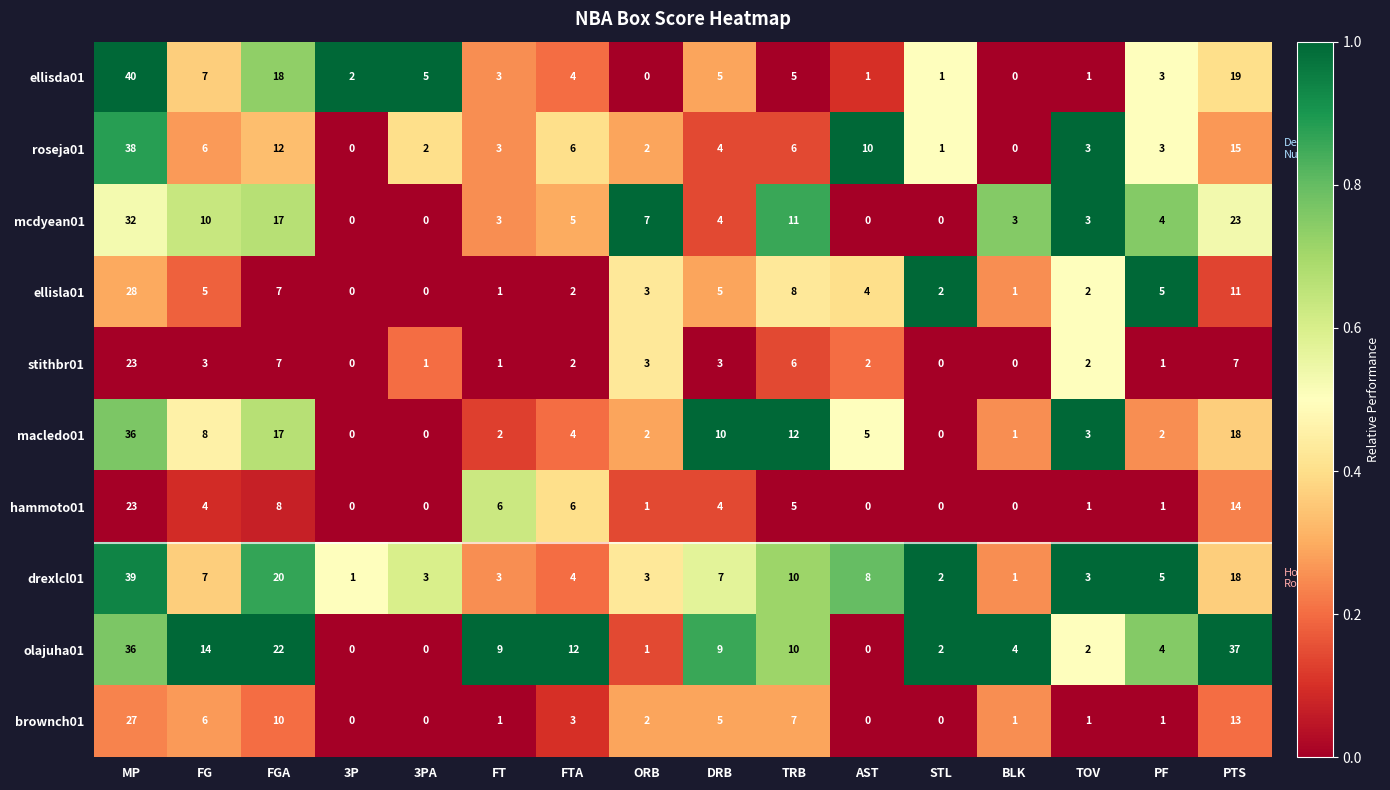

What is the difference between the maximum and minimum values in the brownch01 series?

27